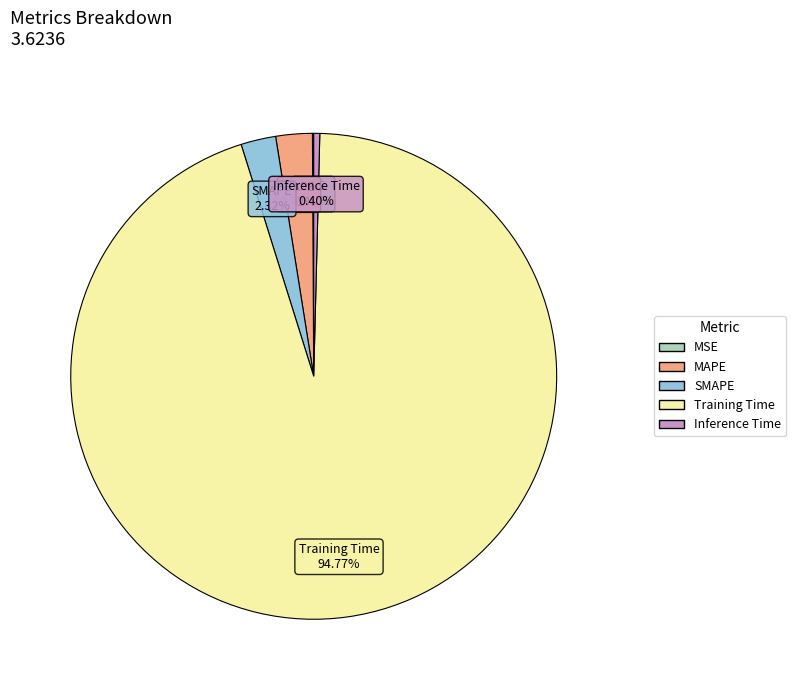

Which slice is the largest?

Training Time